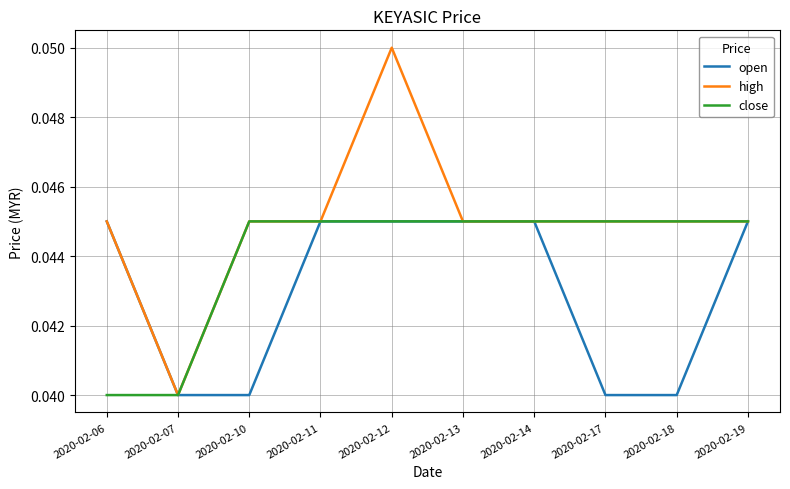

Count the number of data series in this chart.

3